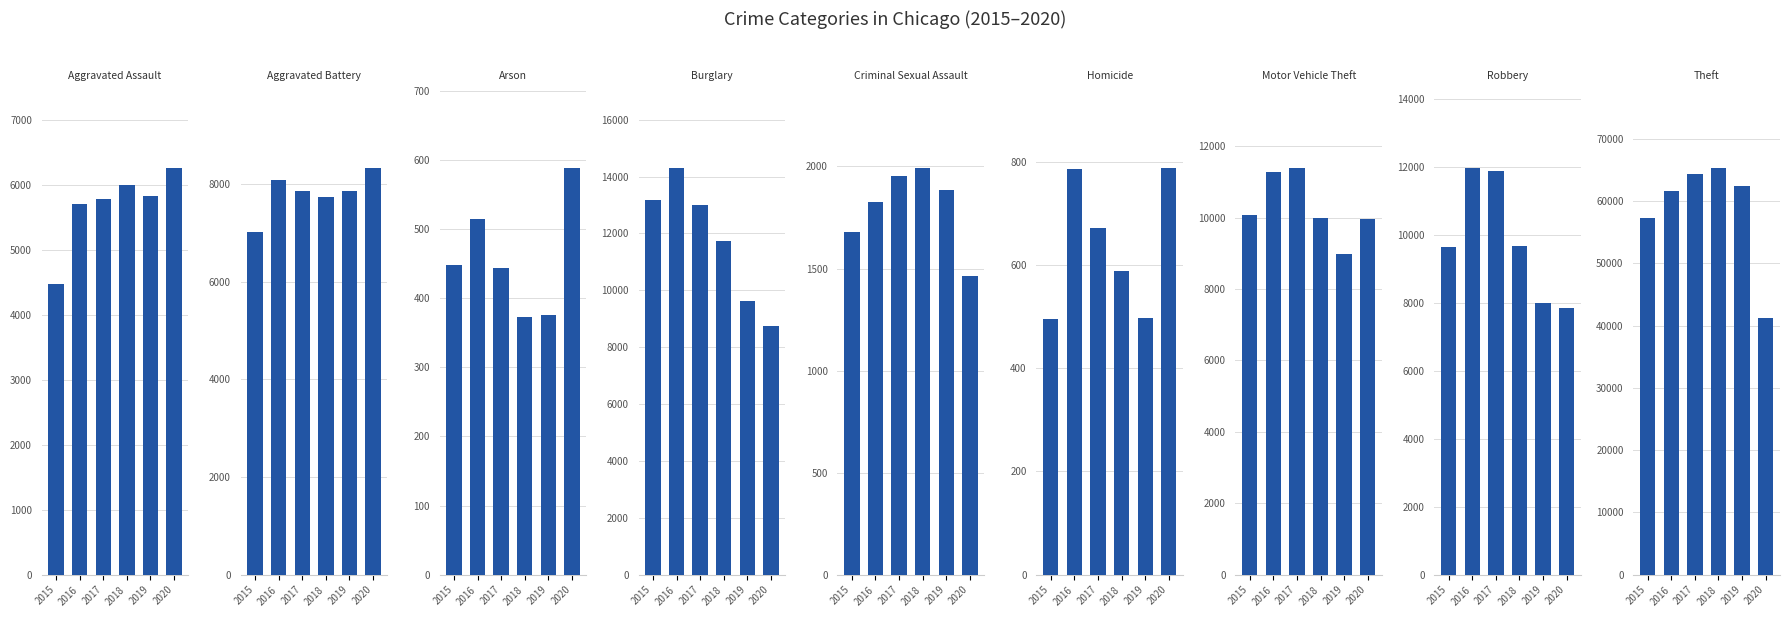

The value of 2019 at Burglary is 9639. True or false?

True